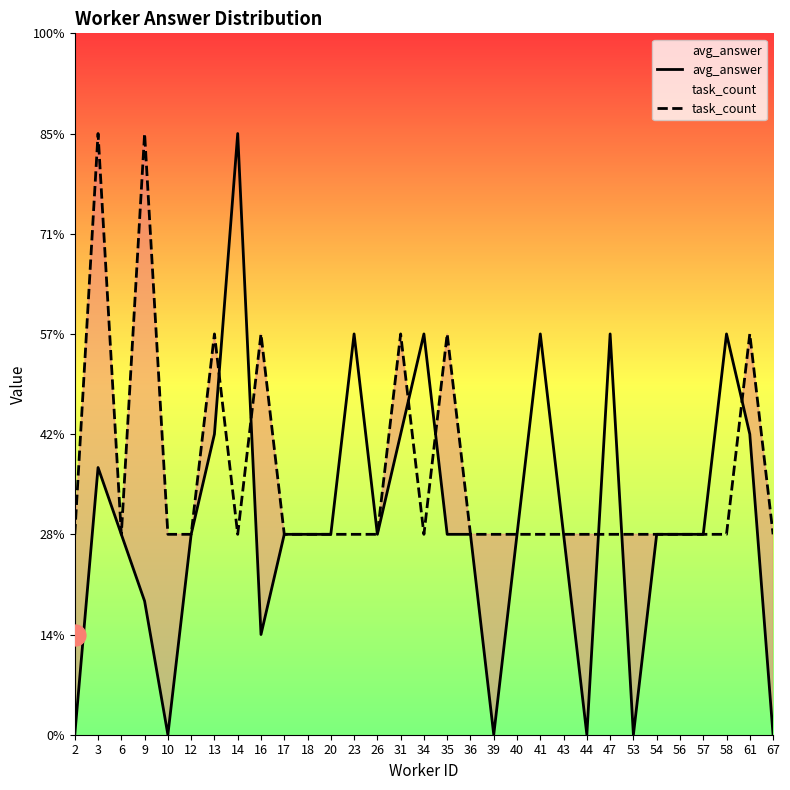

What is the difference between the task_count values at 41 and 16?

1.0